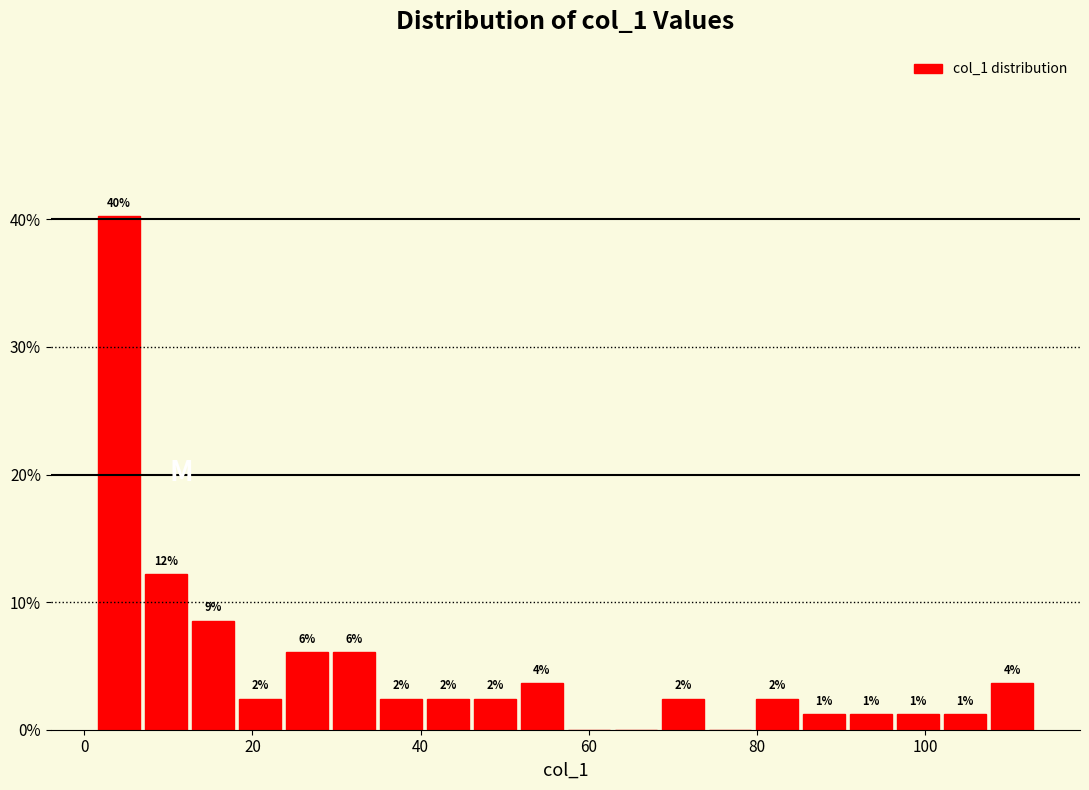

Around what value on the x-axis is the tallest bar? Give the approximate position of its centre, as read against the axis.

4